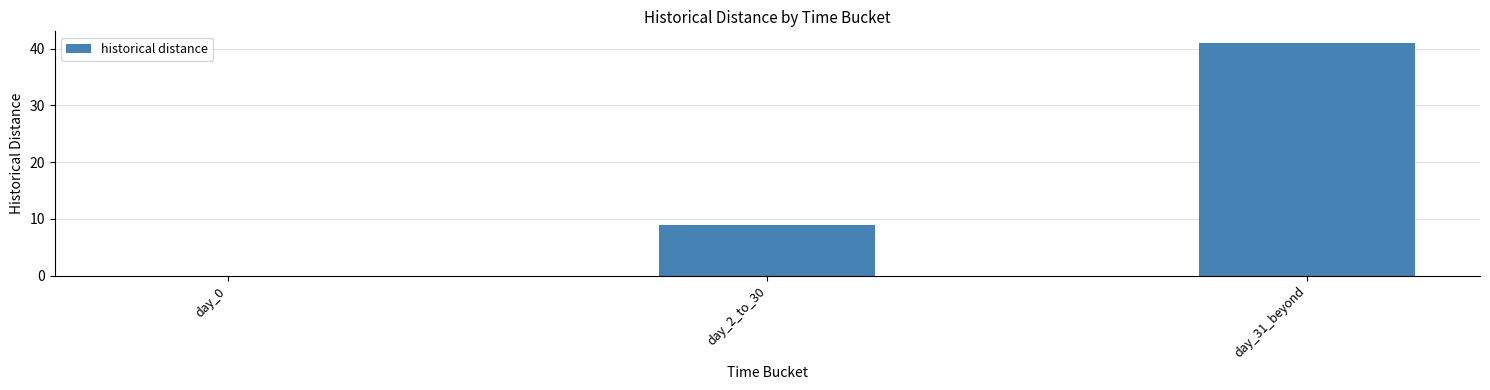

Count the values in the range 0 to 41.

3